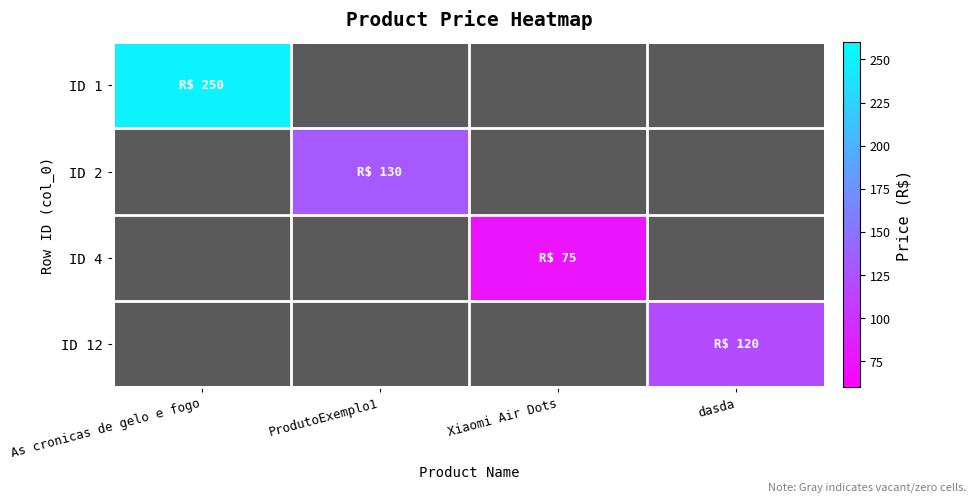

At which category is the sum across all series the highest?

As cronicas de gelo e fogo